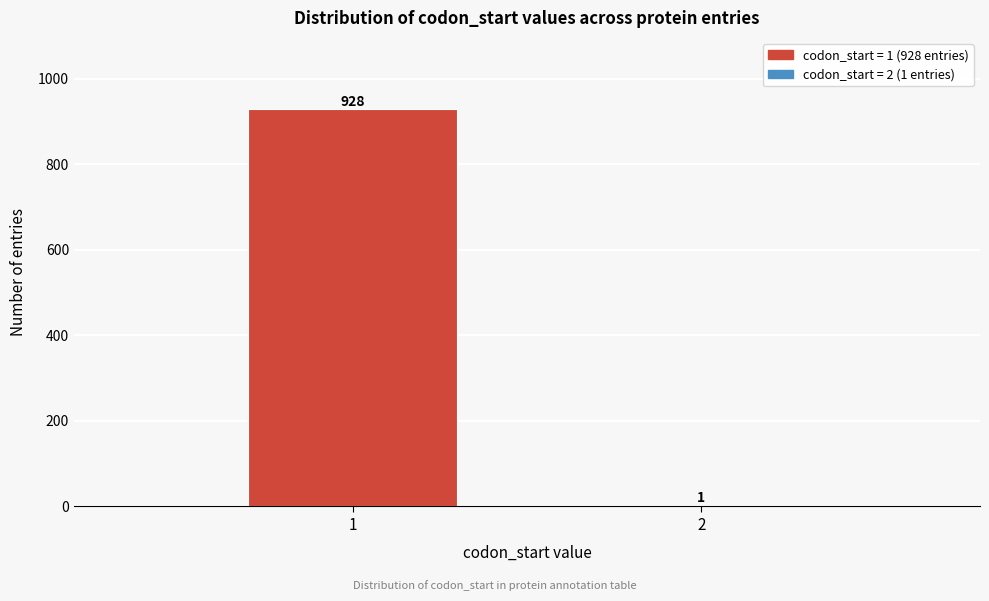

Reading left to right, list all the values displayed in this chart.

1=928	2=1